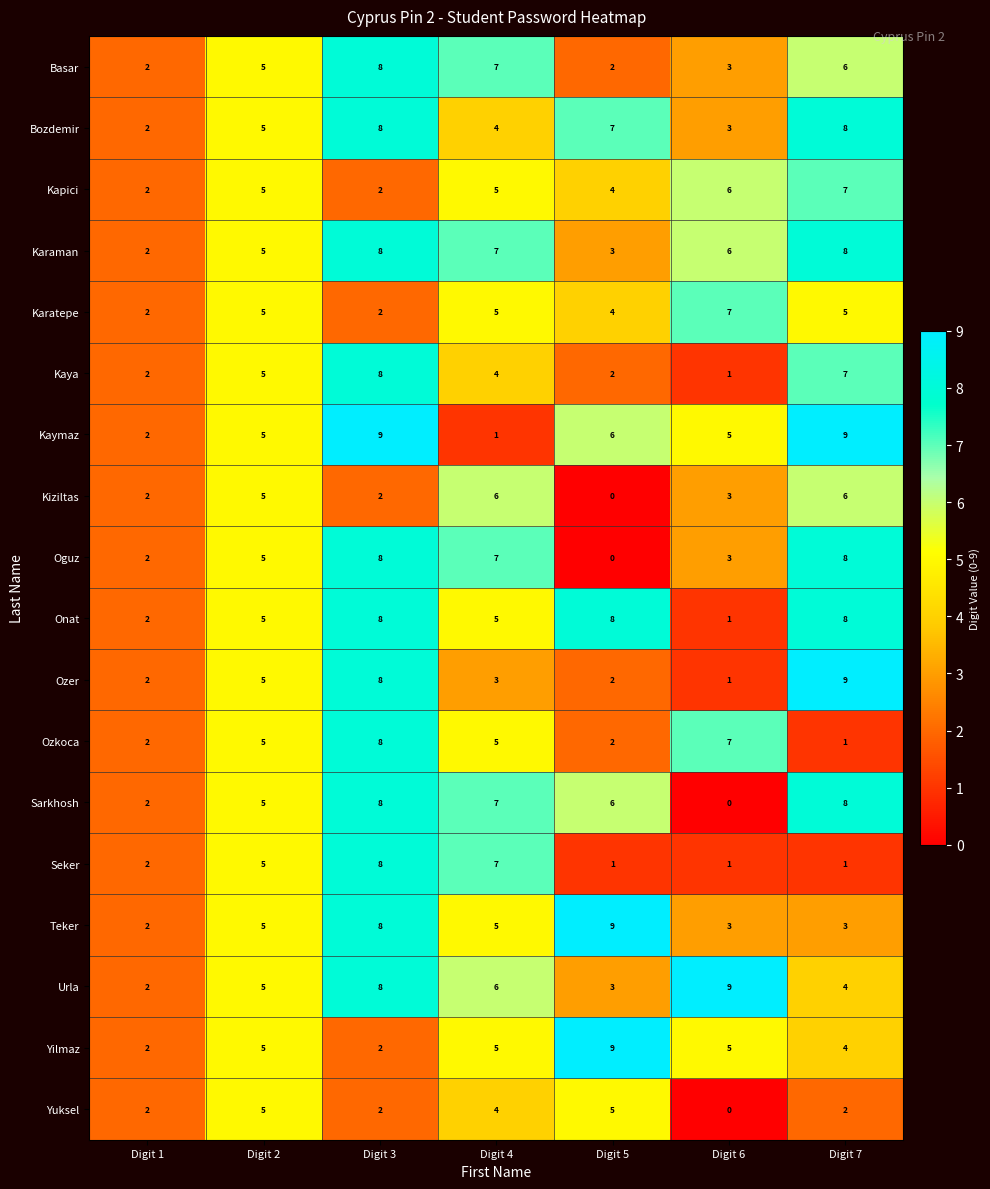

Is it true that Bozdemir equals 2 at Digit 1?

True